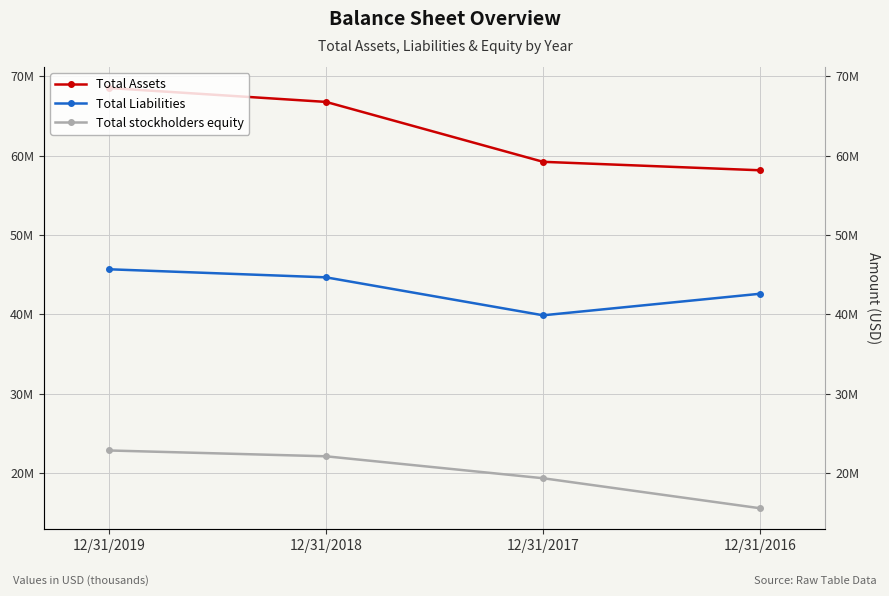

True or false: Total Assets has more than 1 interior local peaks.

False